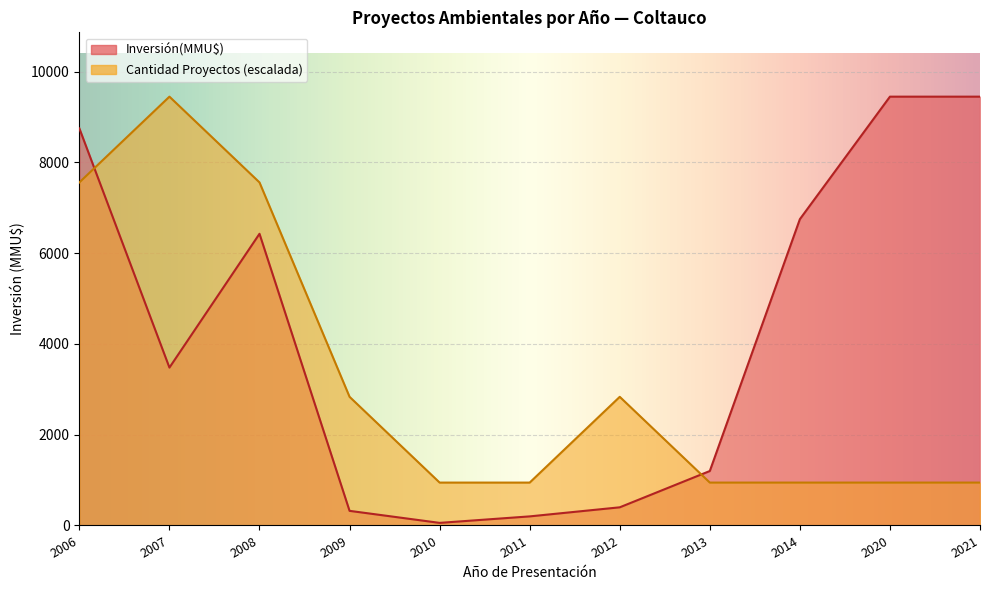

Rank the series by their maximum value, from lowest to highest.

Count, Inversión(MMU$)